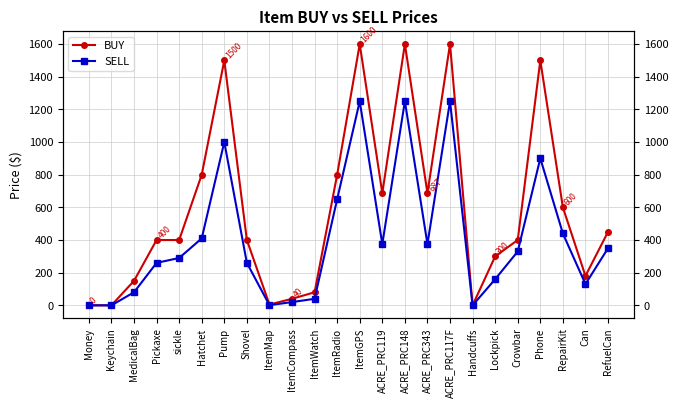

List the series in order of their overall mean, highest first.

BUY, SELL